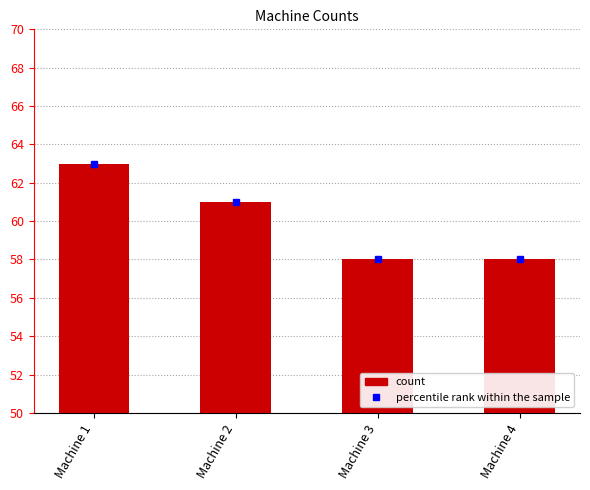

At which label does the data first exceed 61?

Machine 1